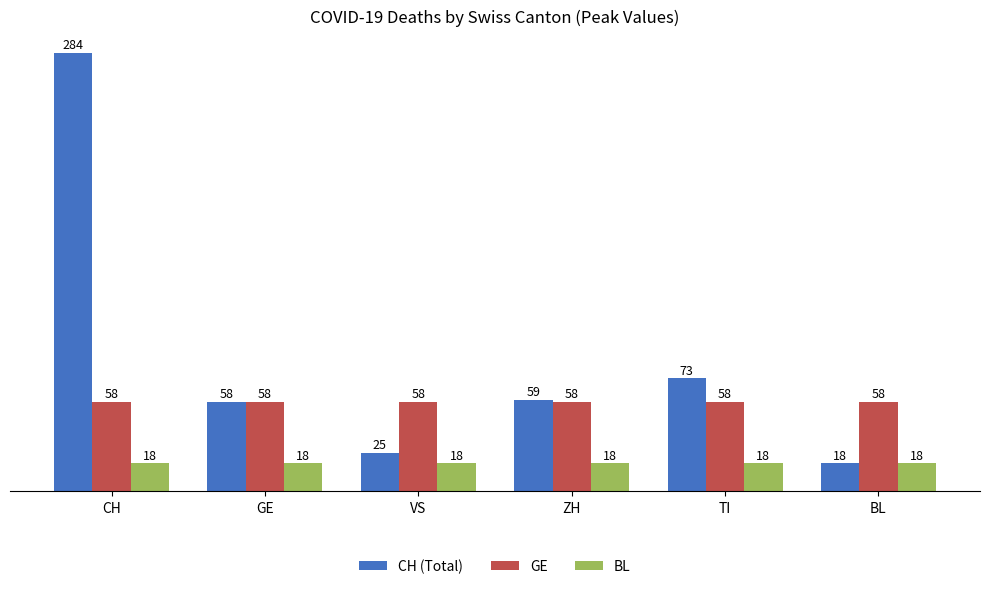

How many groups of bars are there?

6